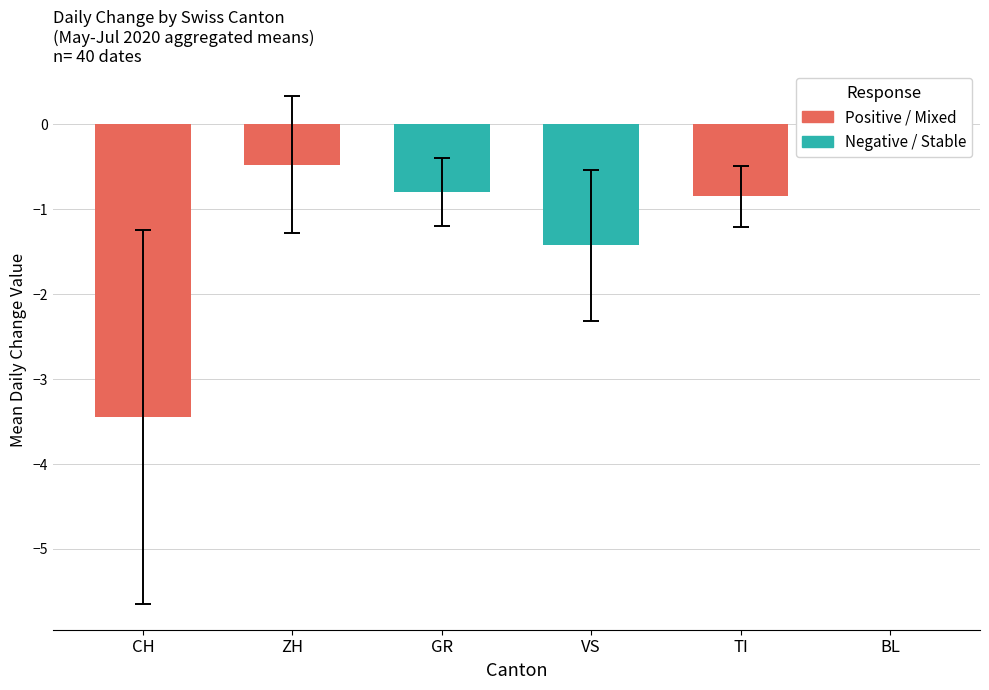

Is the value of VS at 2020-06-09 greater than the value of ZH at 2020-06-26?

No